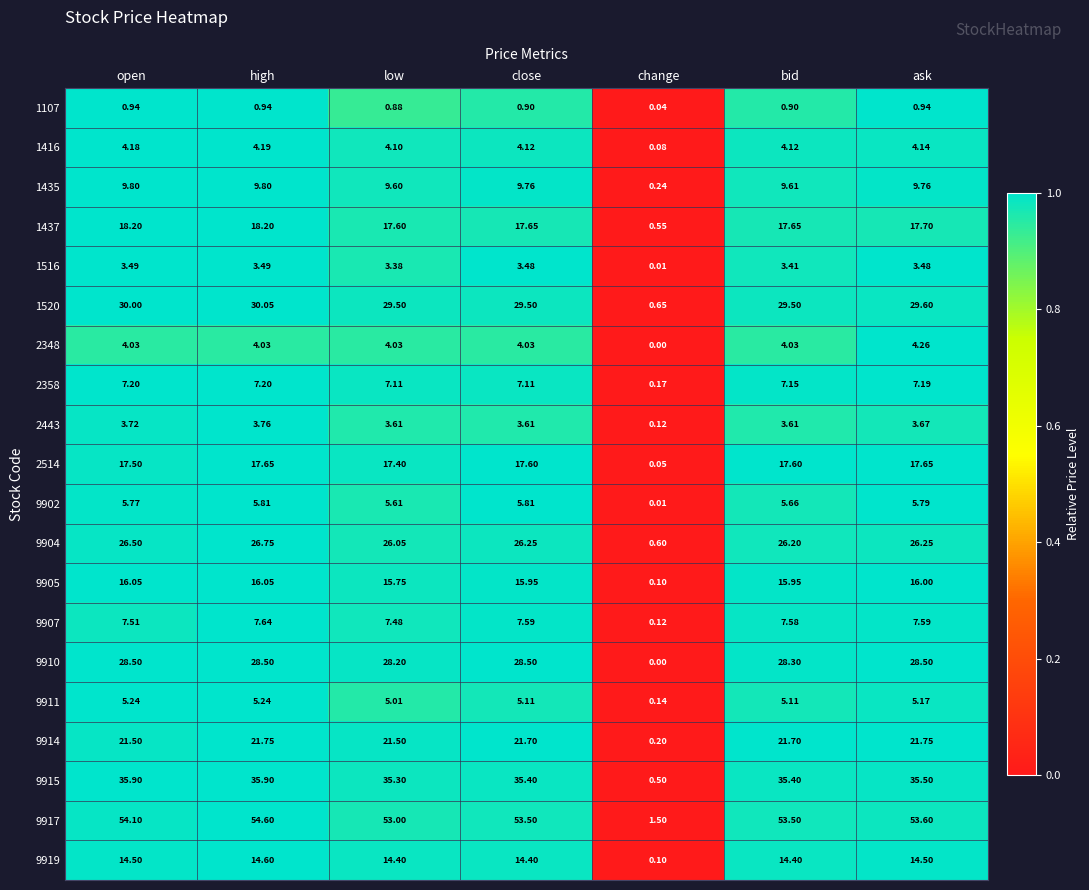

At which category does the chart reach its peak across all series?

high